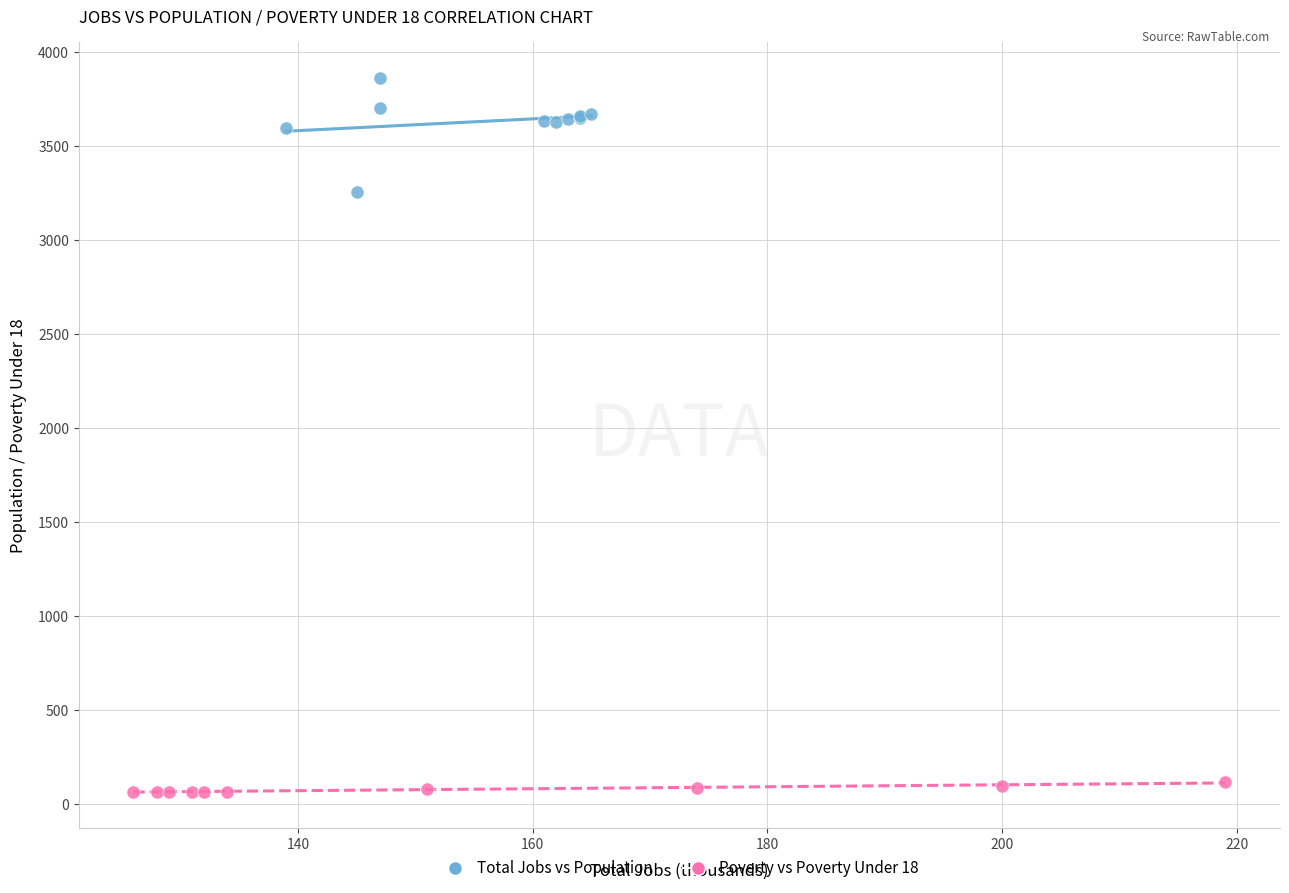

Which series has the widest spread of Y values?

Total Jobs vs Population